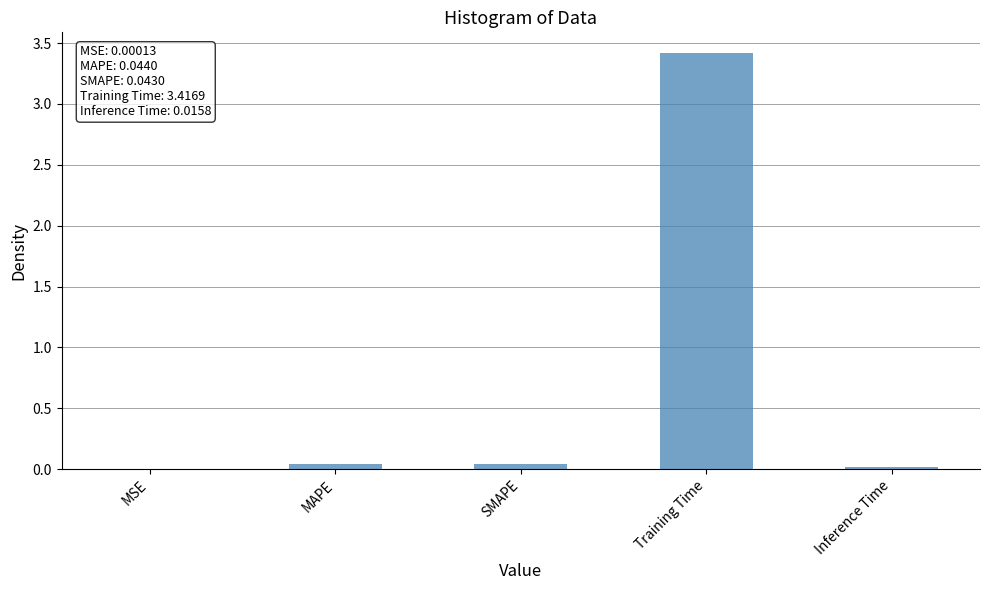

Which label corresponds to the largest value in the chart?

Training Time